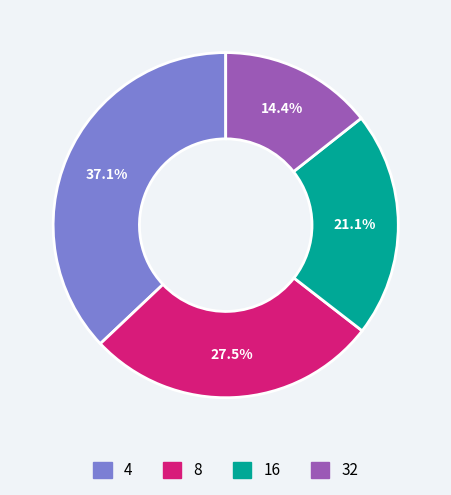

Is 8 the majority of the pie?

No